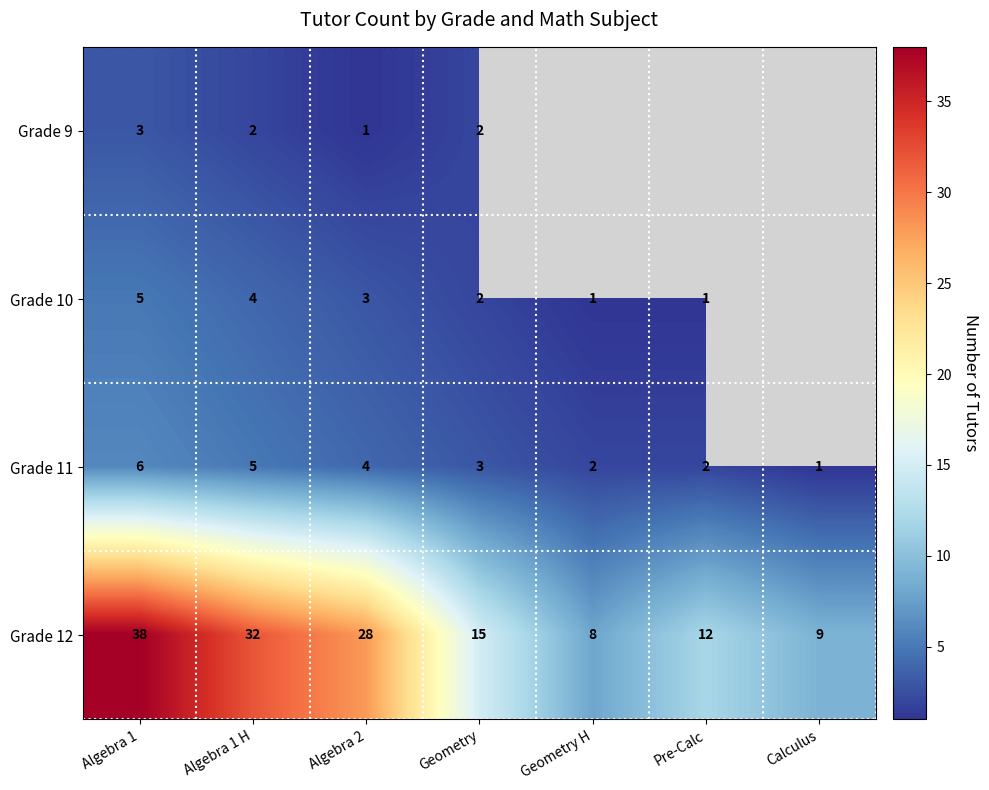

At which category does the chart reach its minimum across all series?

Algebra 2